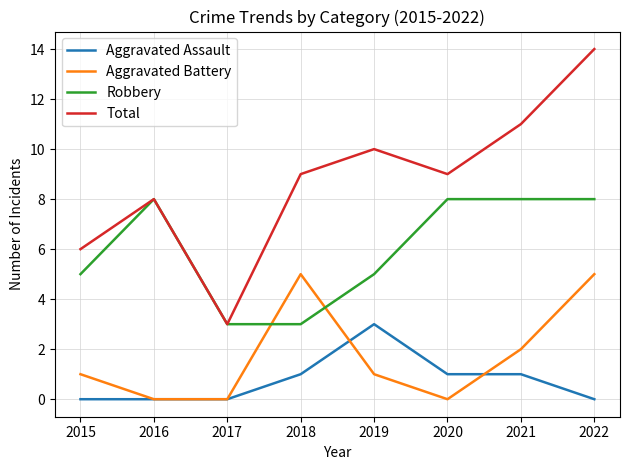

True or false: Aggravated Assault and Total cross at least once.

False